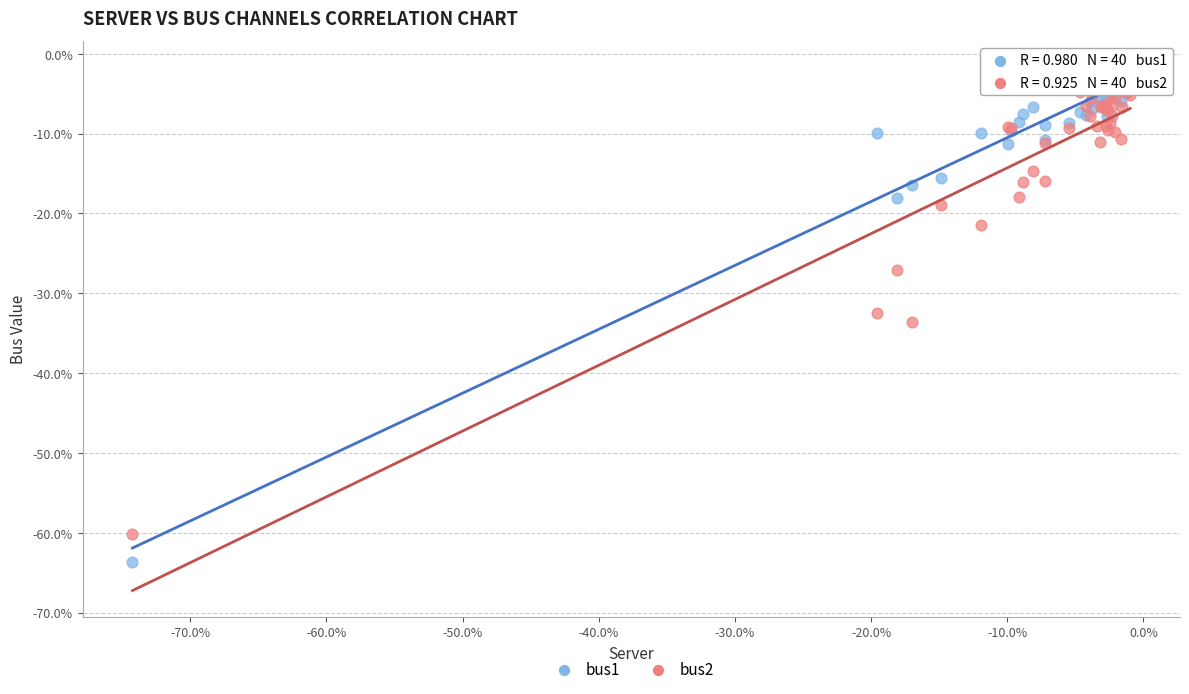

What are all the series names shown in the legend?

bus1, bus2